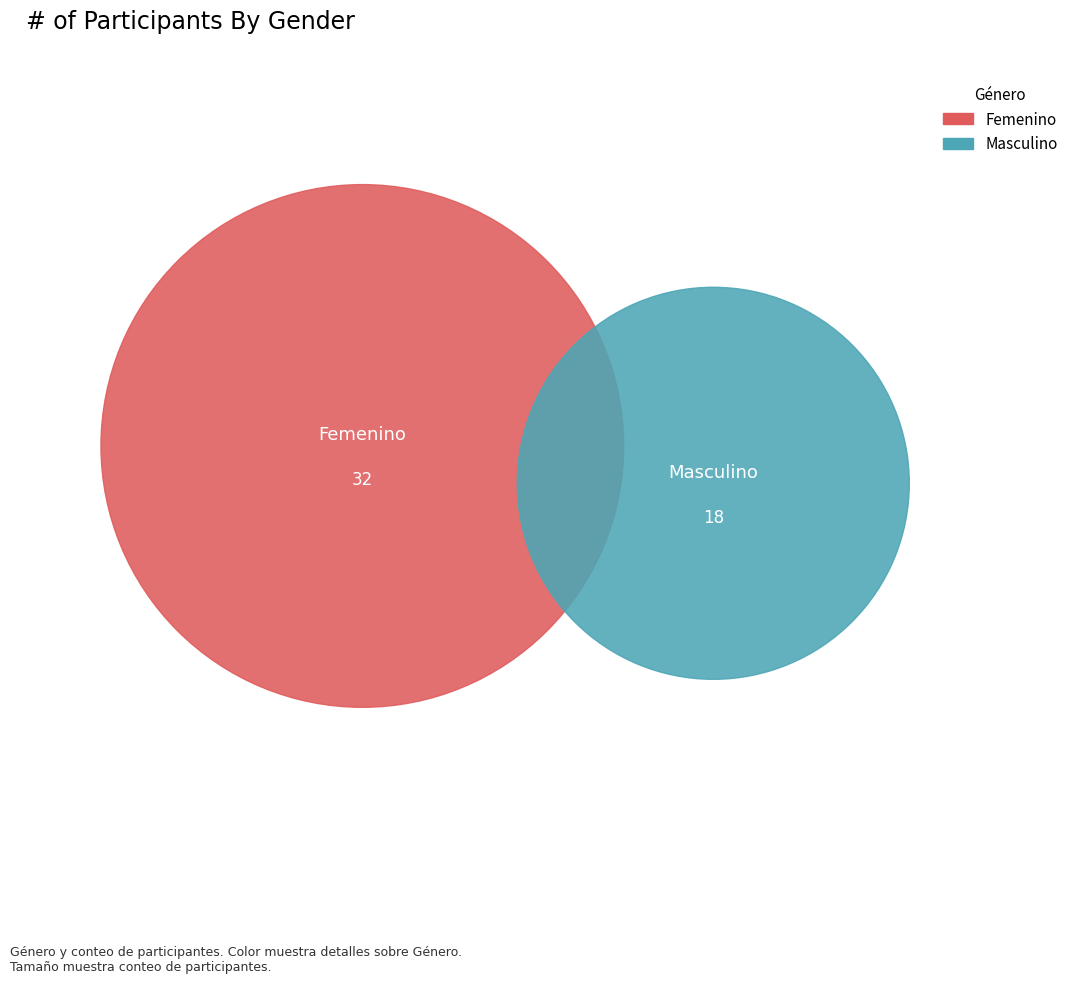

To the nearest percent, what is the average slice percentage?

50%